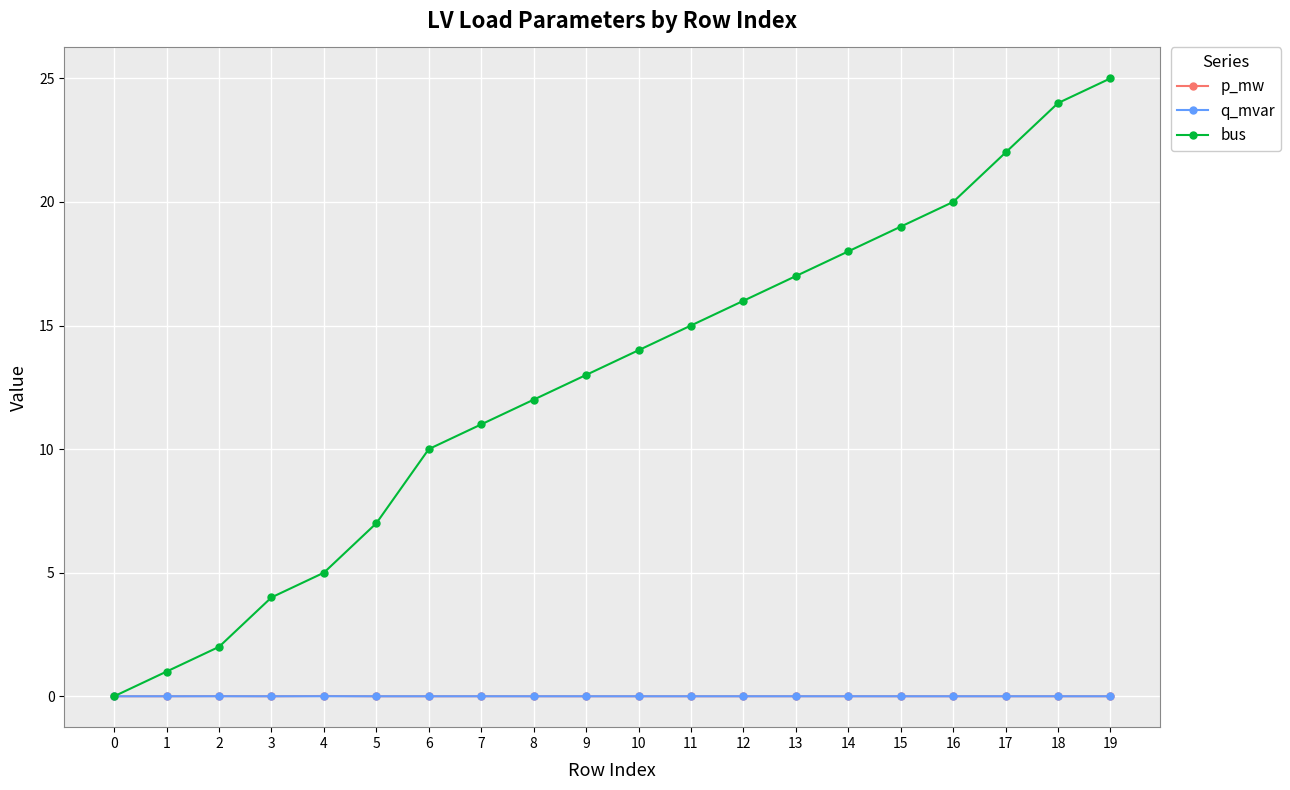

Which series has the widest spread of values?

bus